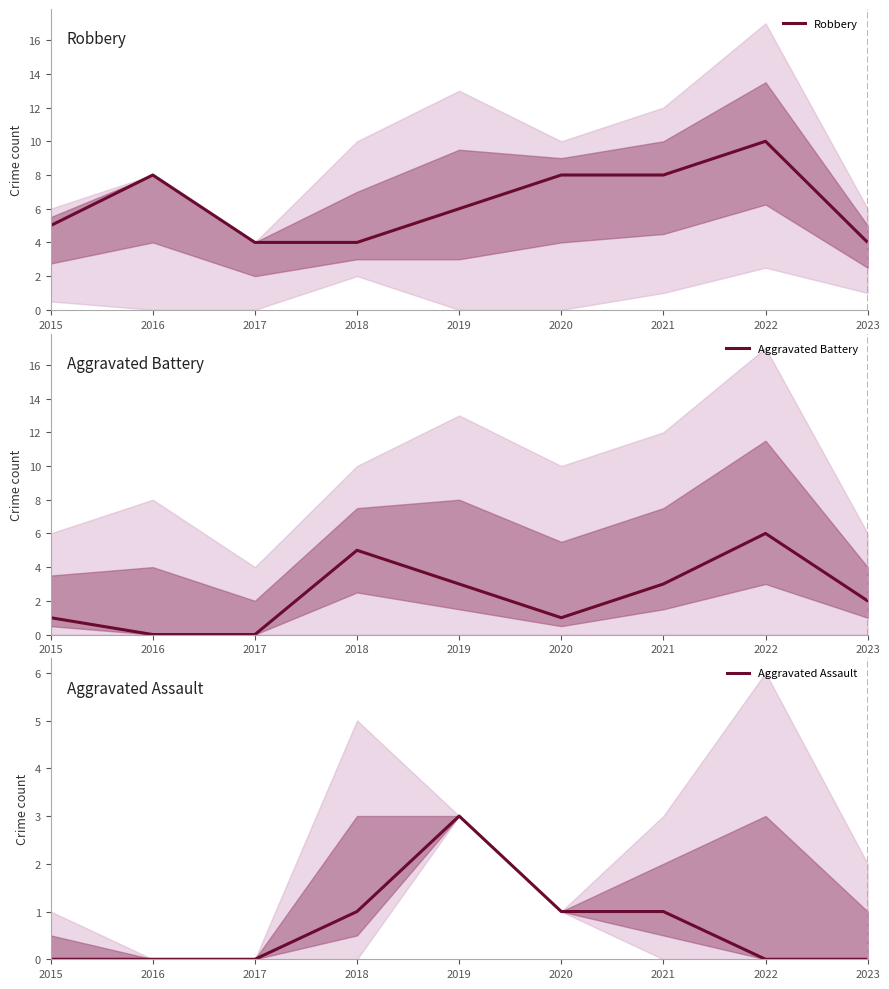

Does the chart display data point markers on the line(s)?

No